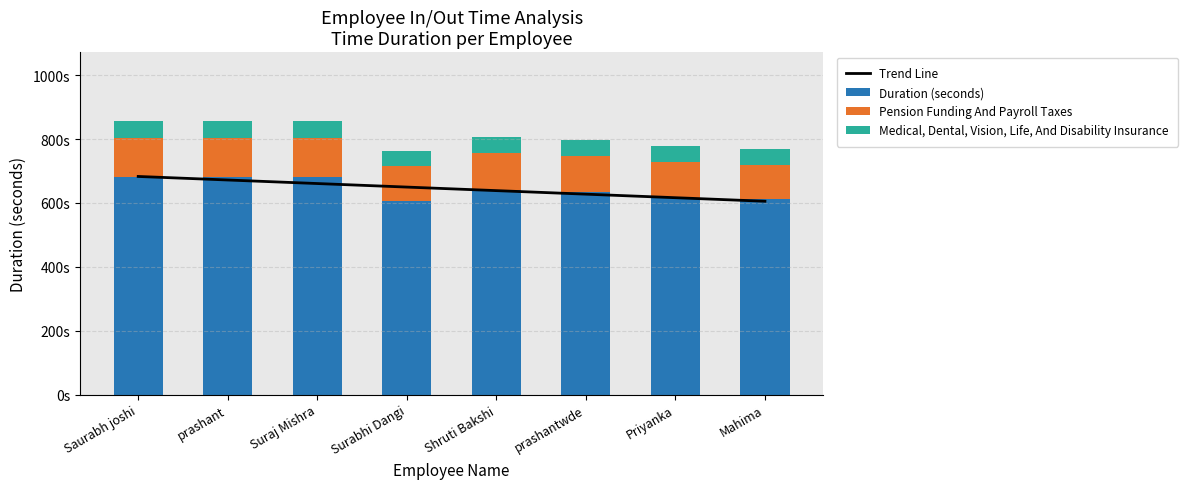

What is the difference between the Pension Funding And Payroll Taxes values at Surabhi Dangi and Suraj Mishra?

13.0